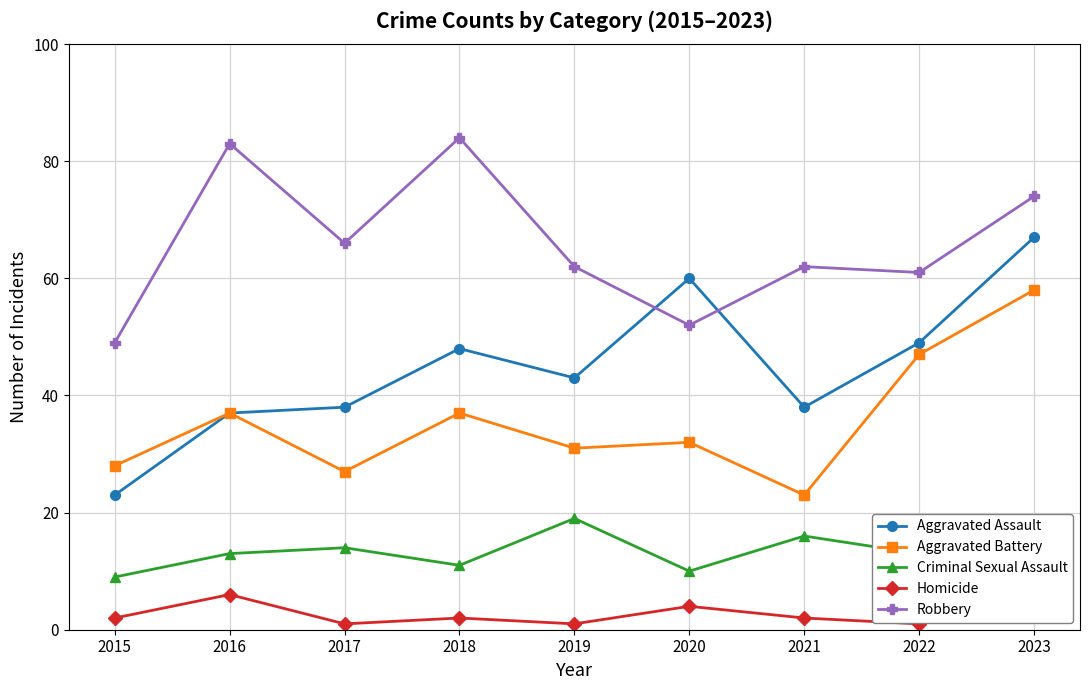

What is the sum of all Aggravated Assault values?

403